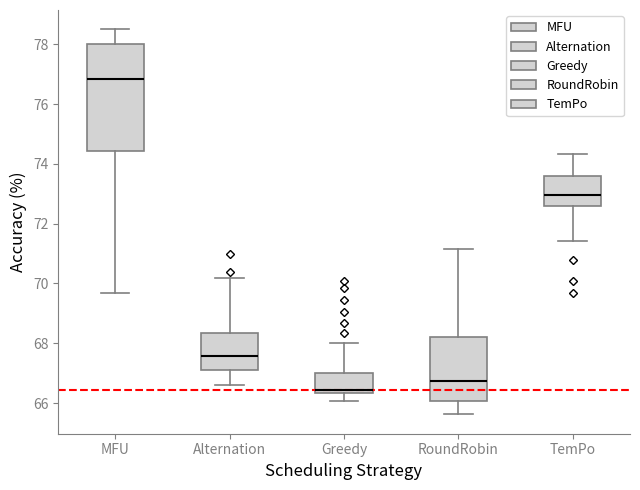

Reading left to right, read every box against the y-axis: the position of its median line, the range the box covers, and the ends of its whiskers. The values are not printed on the chart, so give them approximately, as read against the axis.

MFU: median 76.8, box 74.4 to 78.0, whiskers 69.6 to 78.6
Alternation: median 67.6, box 67.2 to 68.4, whiskers 66.6 to 70.2
Greedy: median 66.4 (just above the box's lower edge), box 66.4 to 67.0, whiskers 66.0 to 68.0
RoundRobin: median 66.8, box 66.0 to 68.2, whiskers 65.6 to 71.2
TemPo: median 73.0, box 72.6 to 73.6, whiskers 71.4 to 74.4